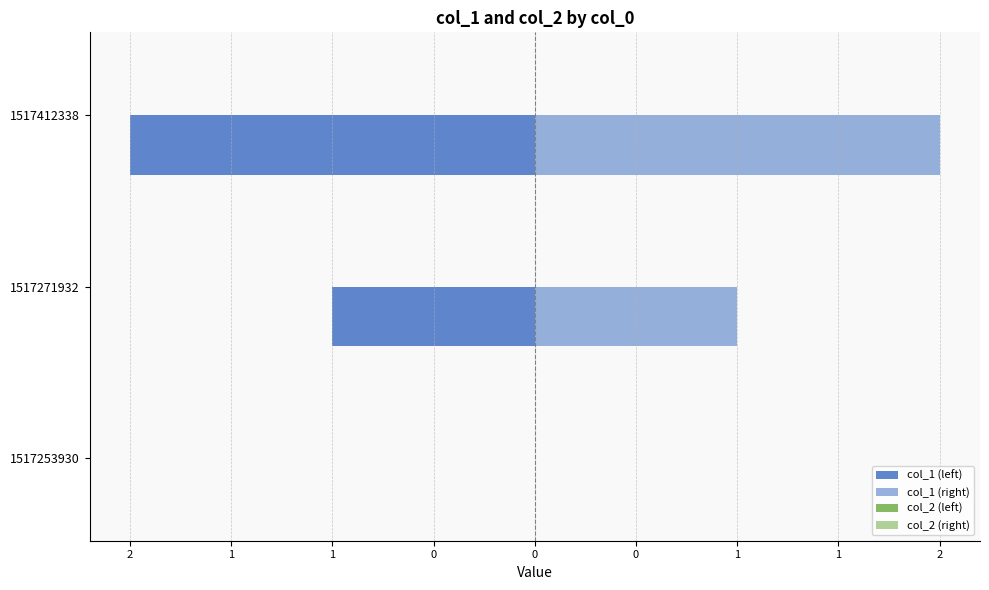

How many data points in col_1 (left) are above -1?

1